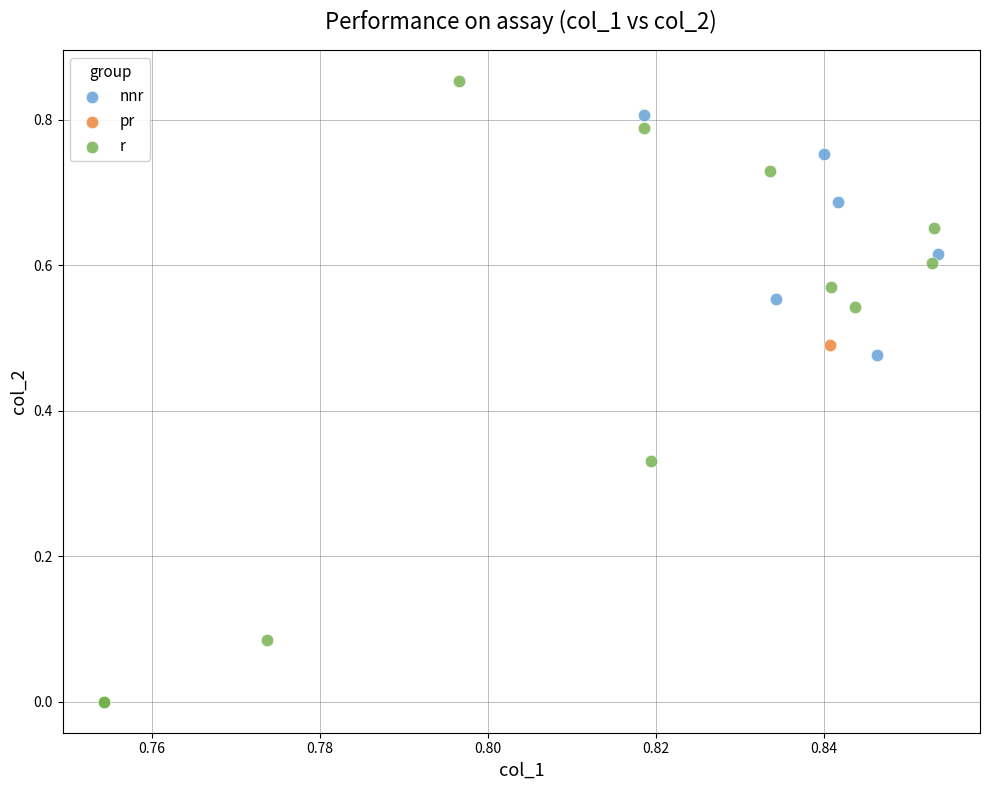

What are all the series names shown in the legend?

nnr, pr, r